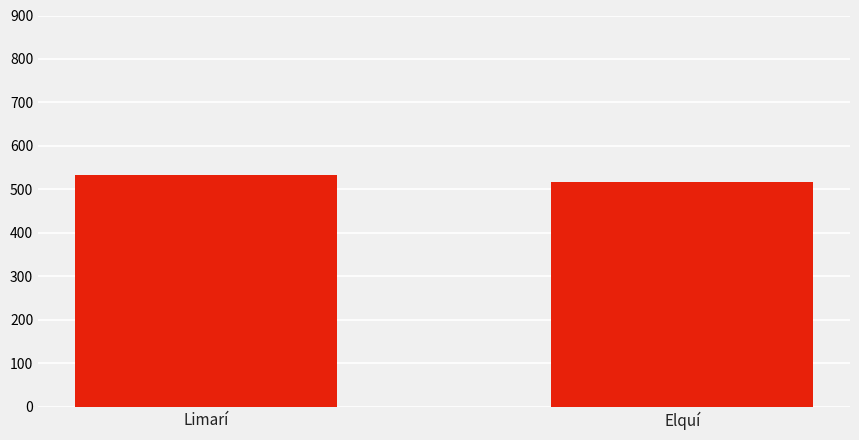

The chart shows a value of 518 at Elquí. True or false?

True